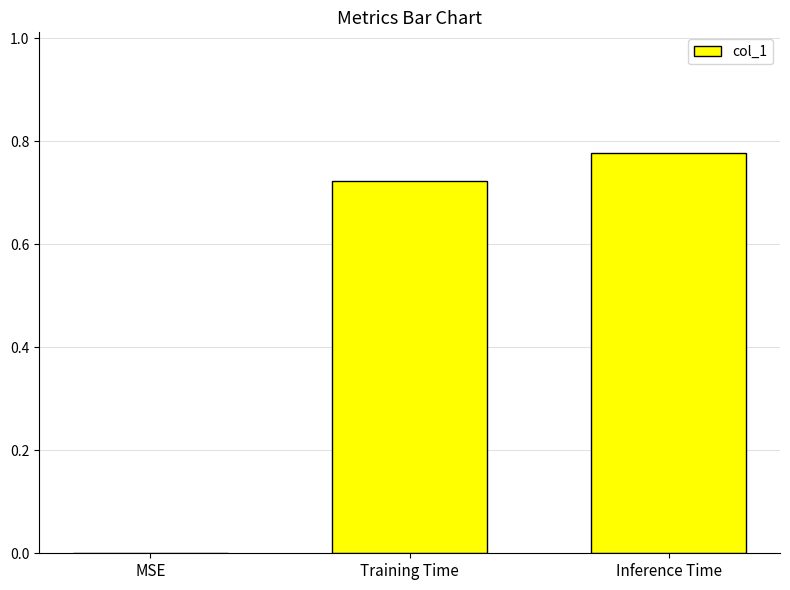

How many distinct data groups are displayed?

1